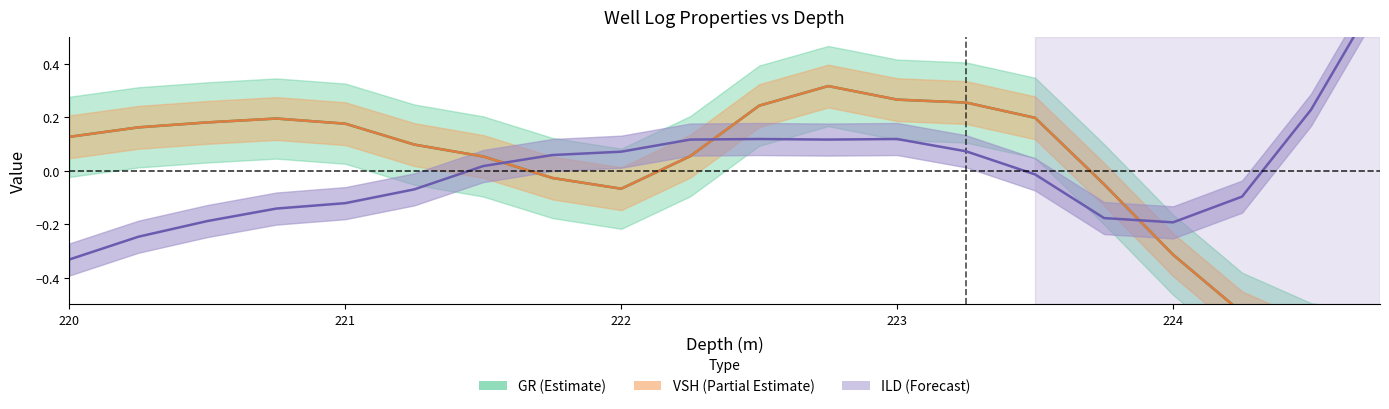

What value does the ILD series have at 224.5?

0.2